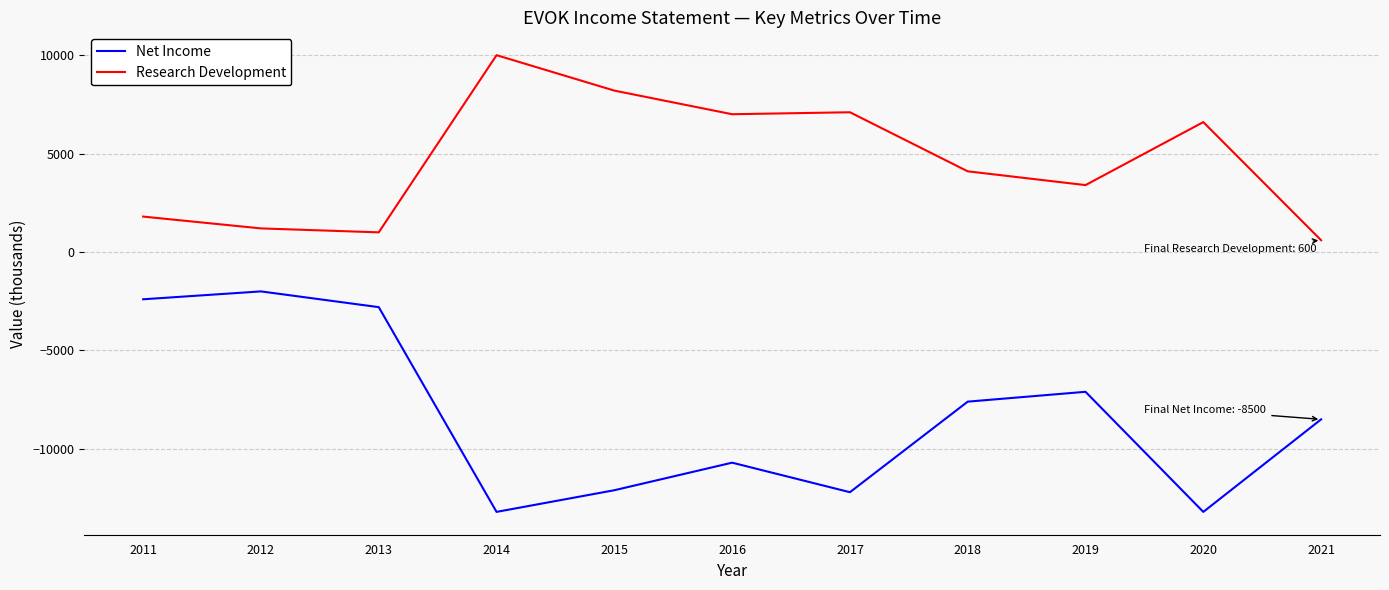

Rank the series at 2018 from lowest to highest value.

Net Income, Research Development